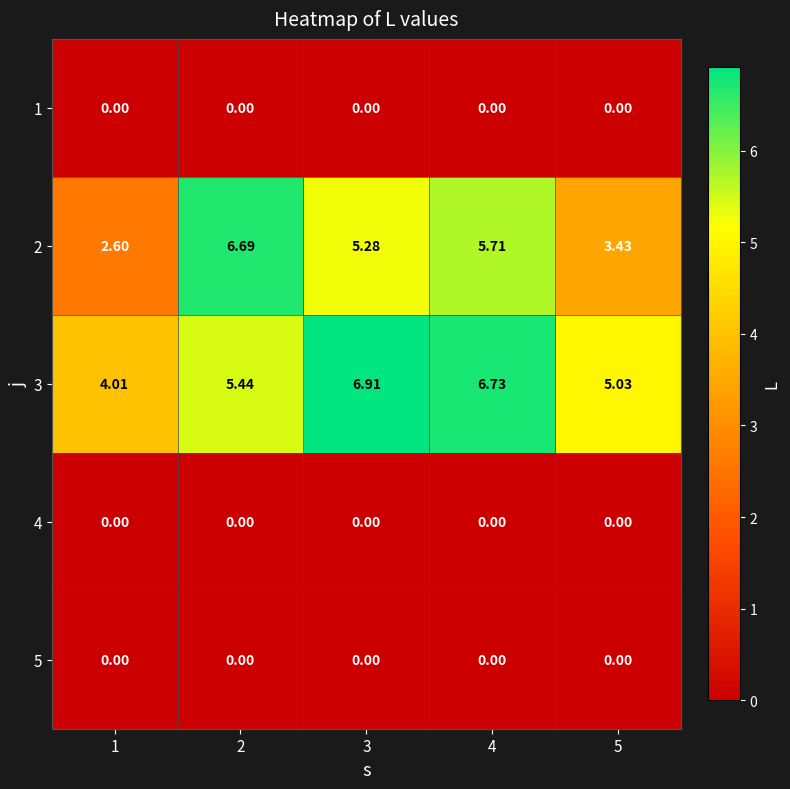

How many distinct data groups are displayed?

5